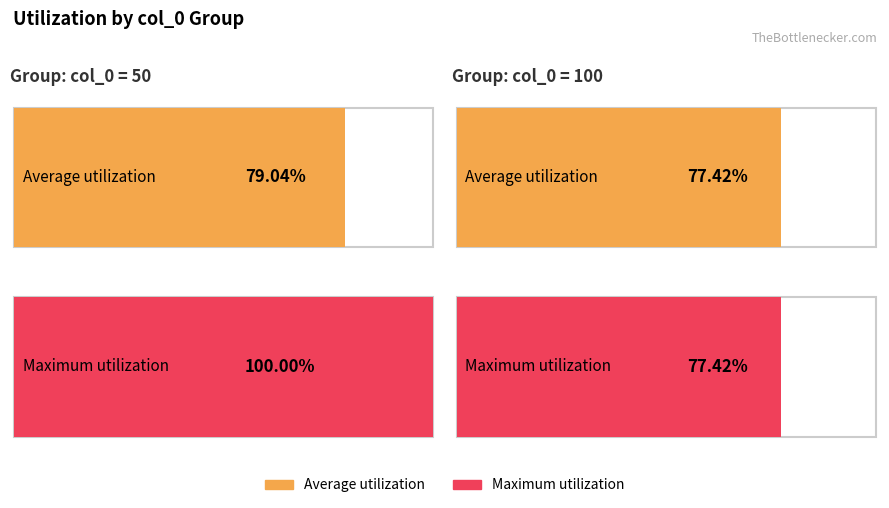

What is the sum of all Average utilization values?

1.6